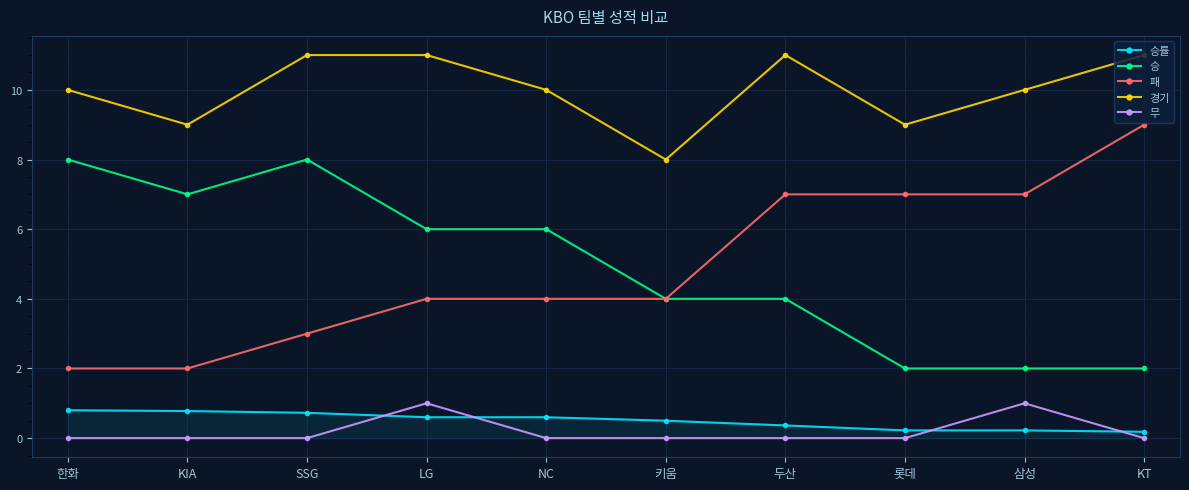

True or false: 승률 and 패 cross at least once.

False